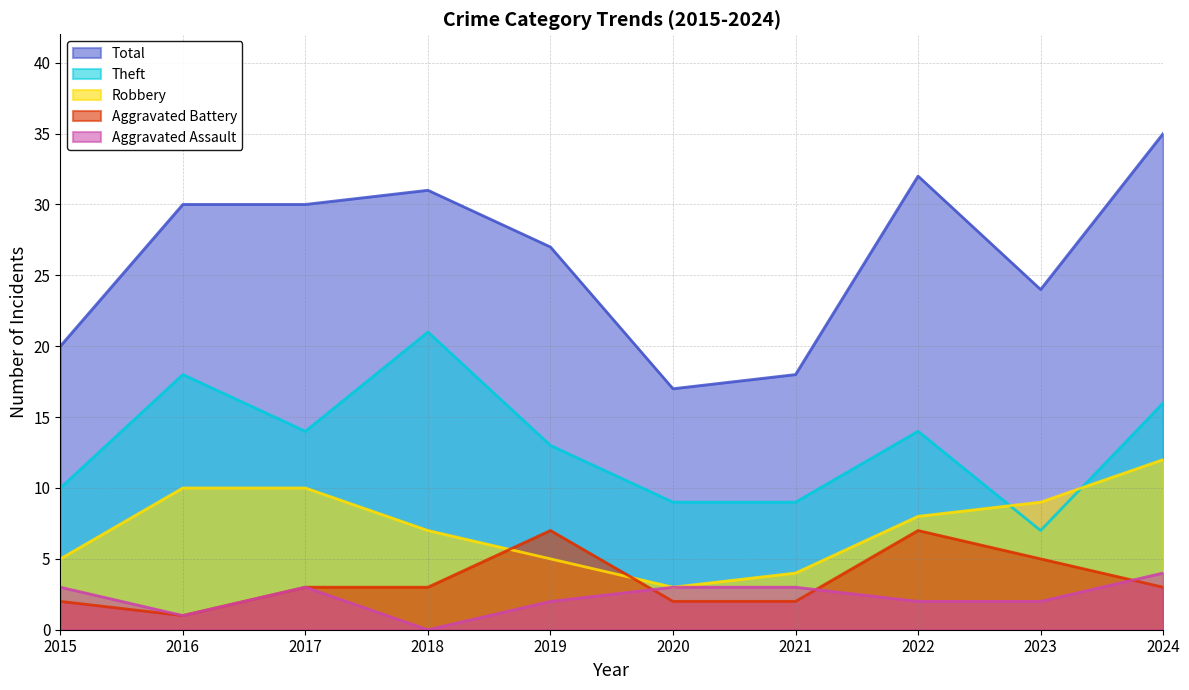

True or false: Theft has a value of 5 at 2018.

False